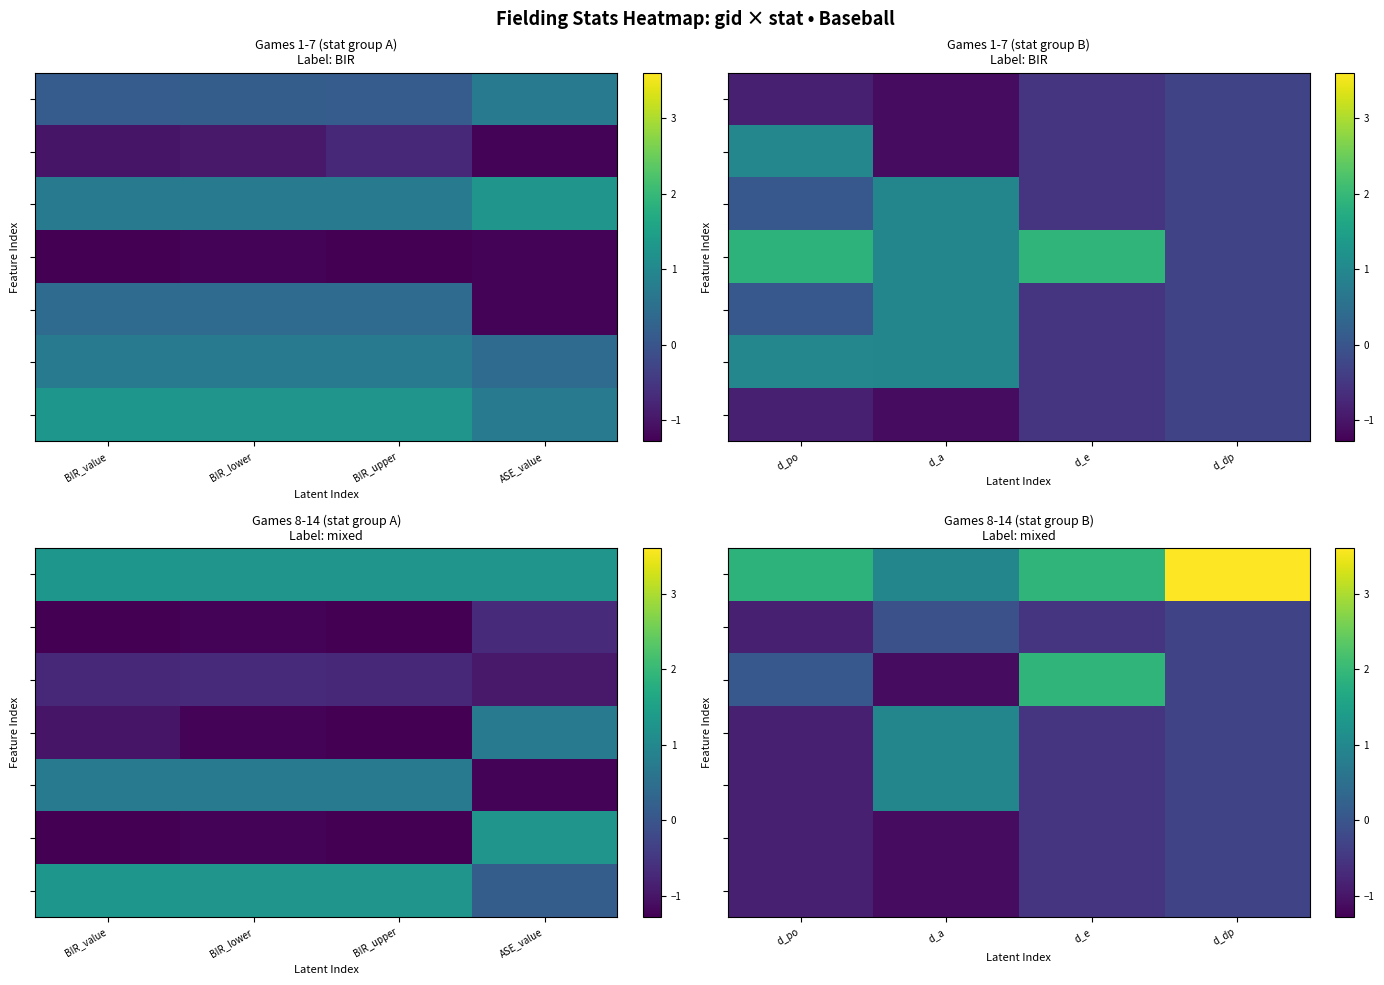

Between d_a and d_po, which is larger?

d_po